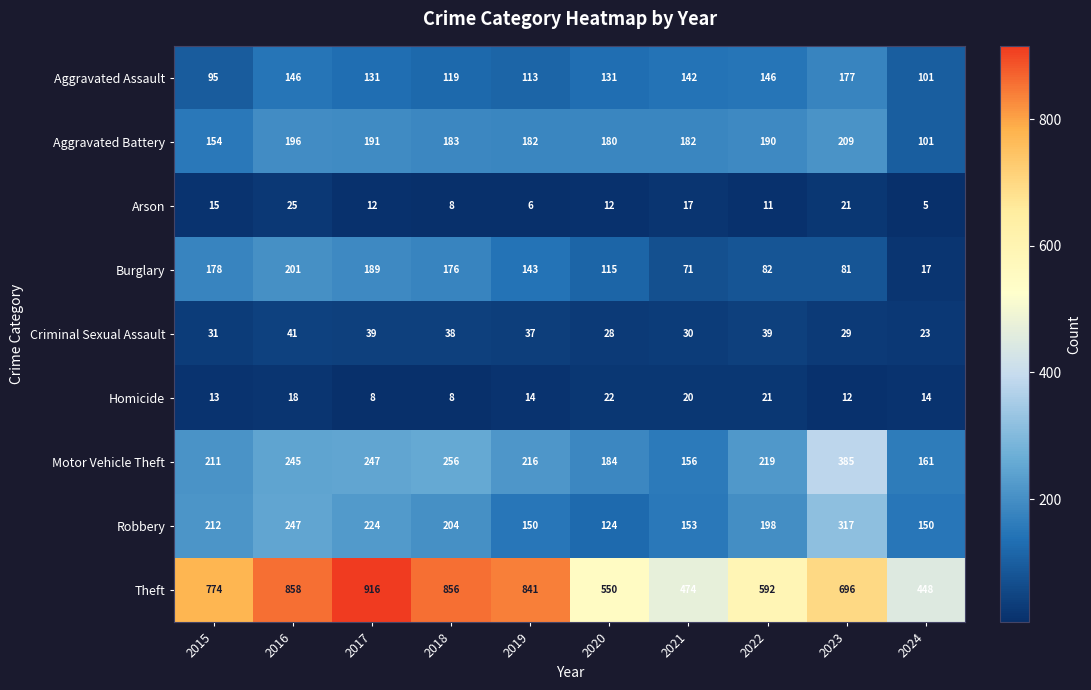

At how many categories does at least one series exceed 473?

9